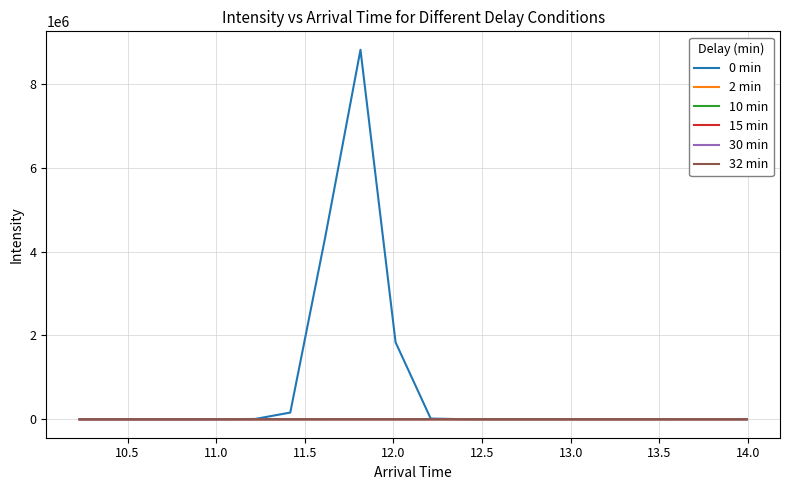

Is this an area chart (filled region under the line)?

No